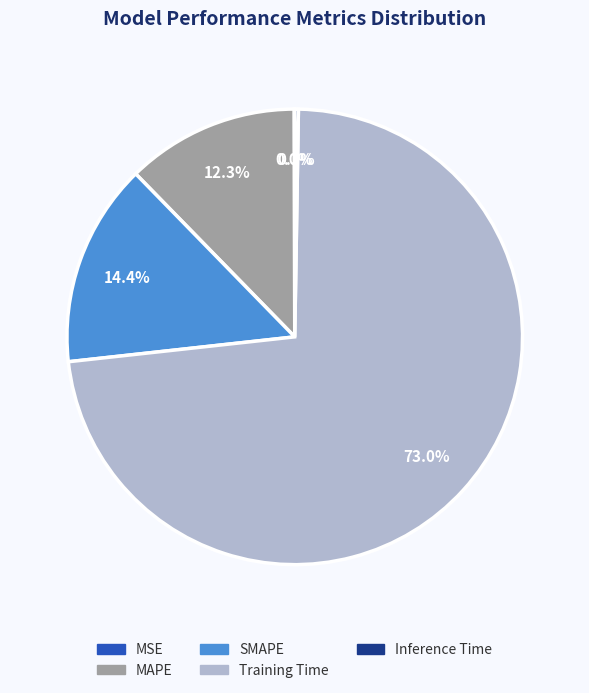

Which category has the biggest portion of the pie?

Training Time